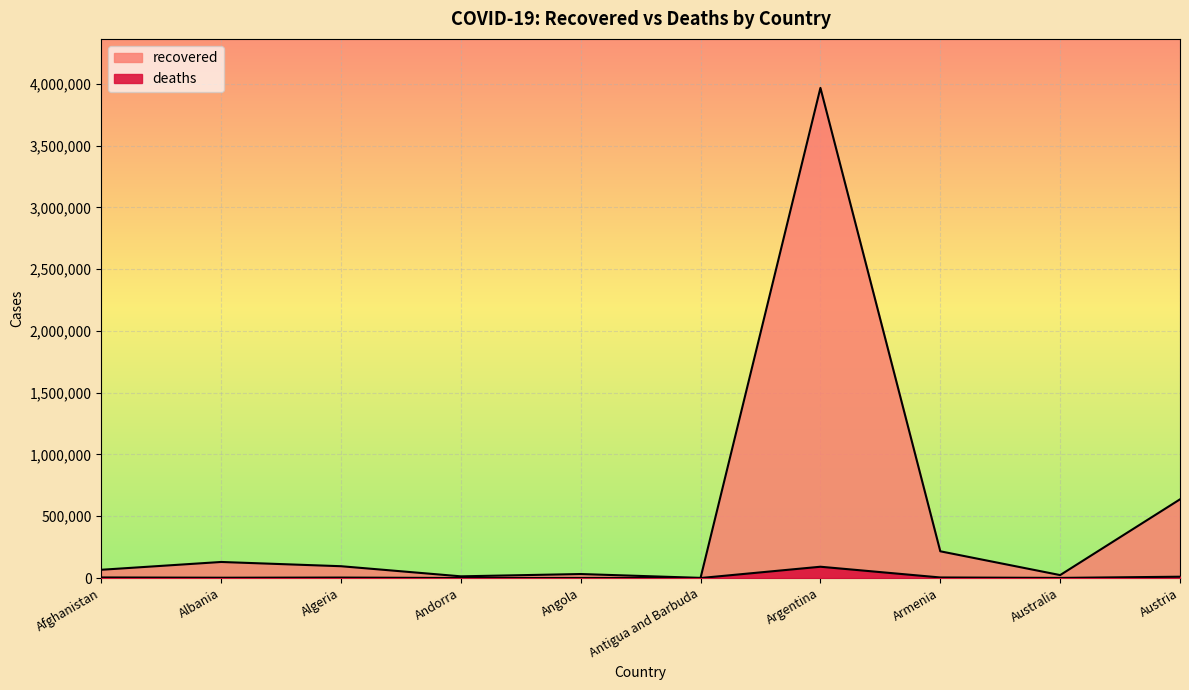

Which category has the highest value across all series?

Argentina